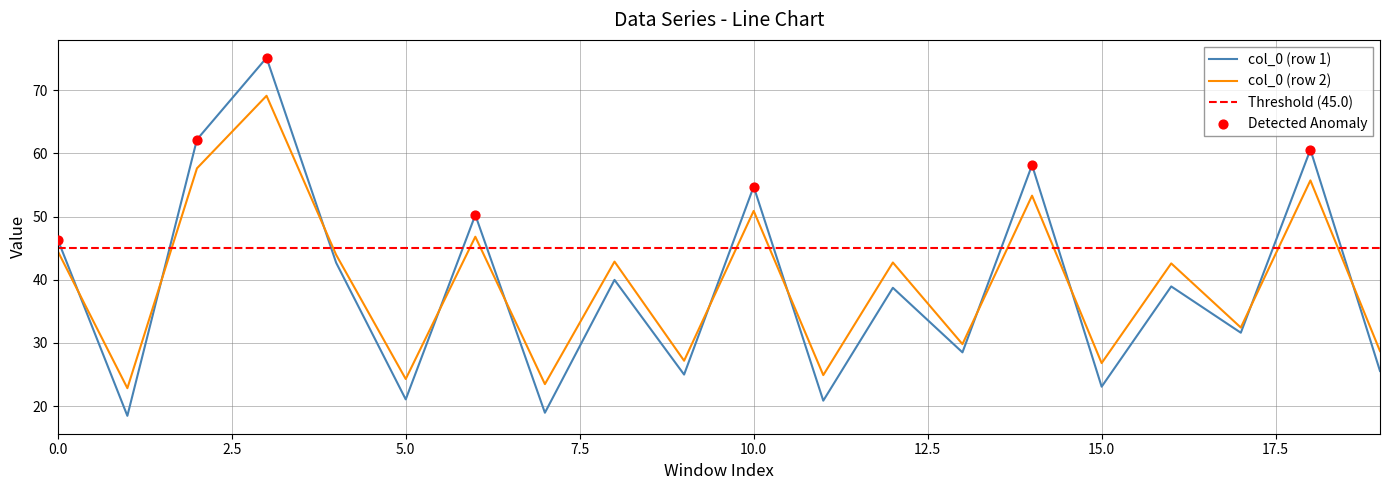

What is the maximum value for col_0 (row 1)?

75.1